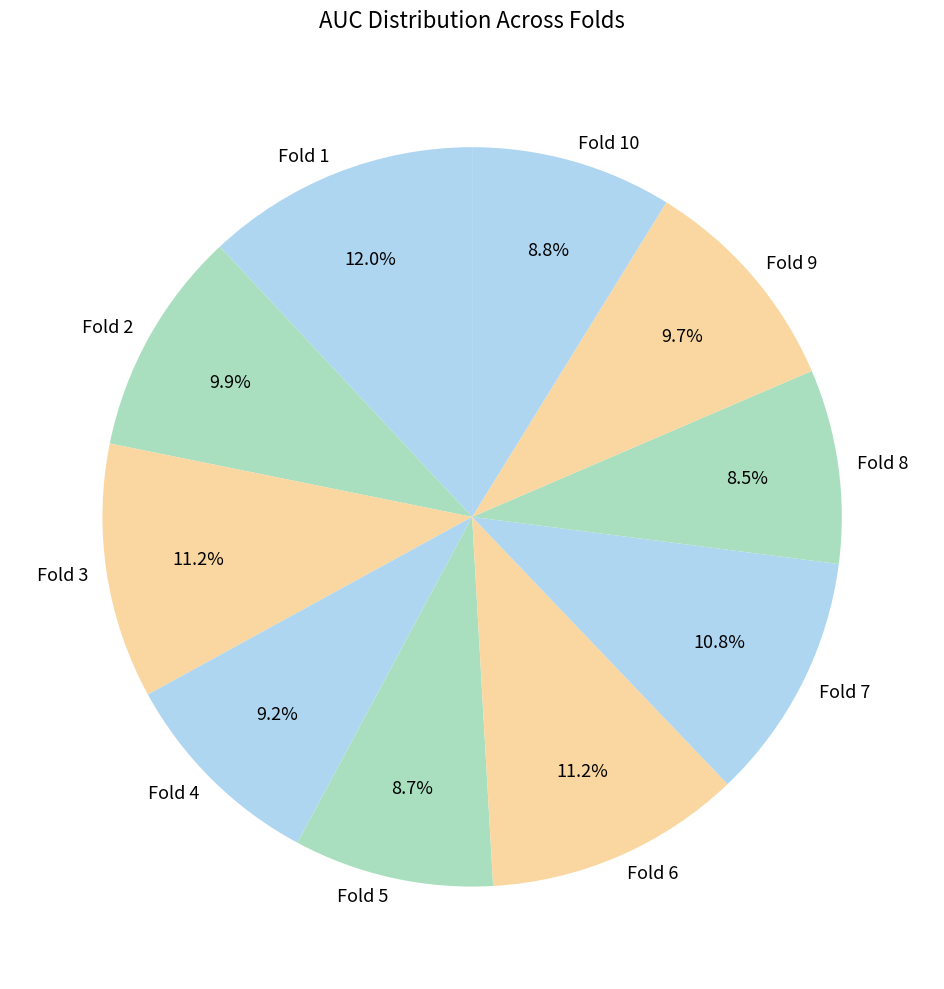

Is the sum of Fold 2 and Fold 8 greater than half?

No